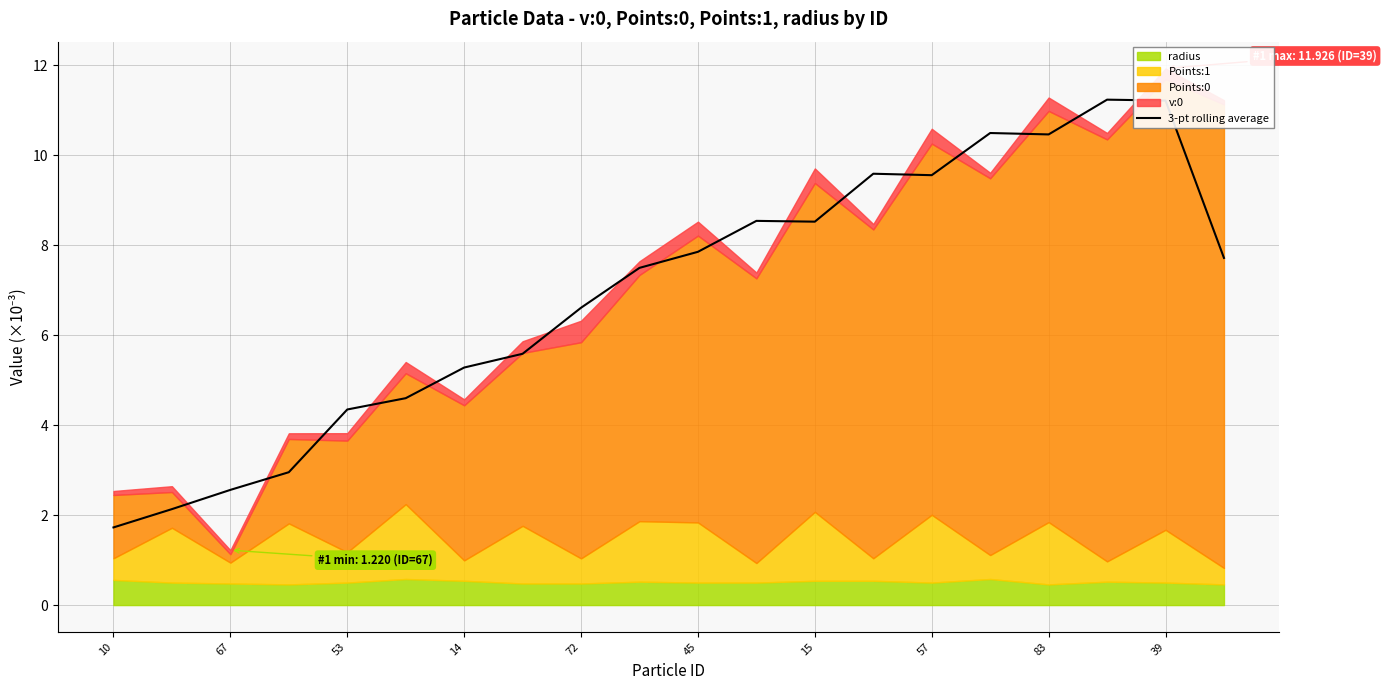

The value of 3-pt rolling average at 45 is 7.9. True or false?

True